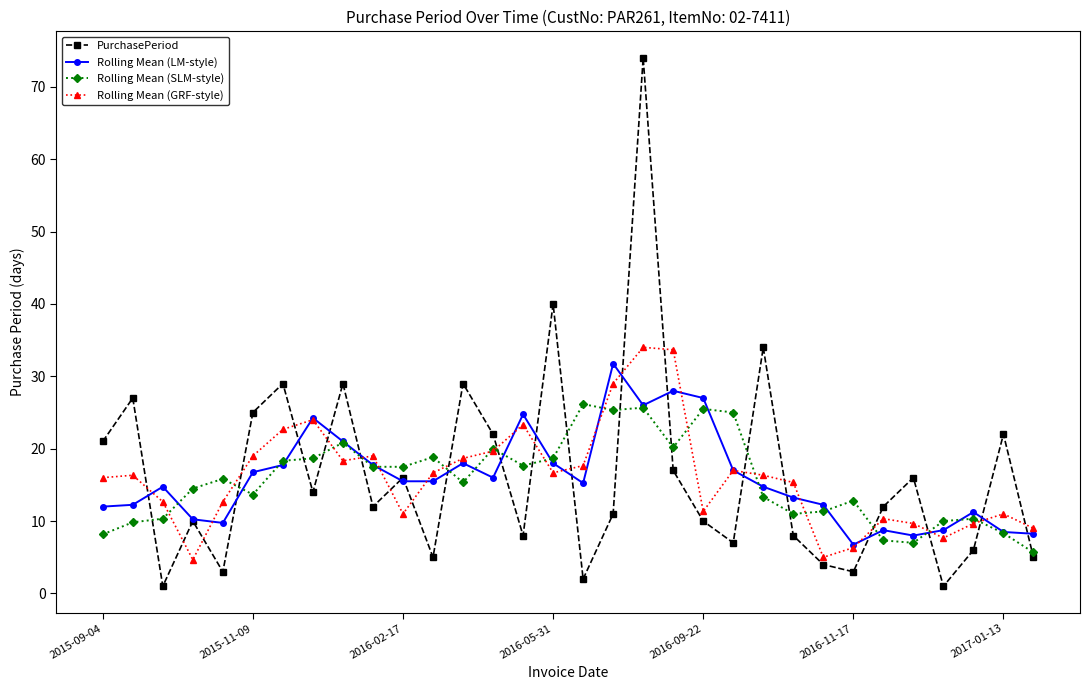

What is the highest value of the Rolling Mean (SLM-style) series?

26.2